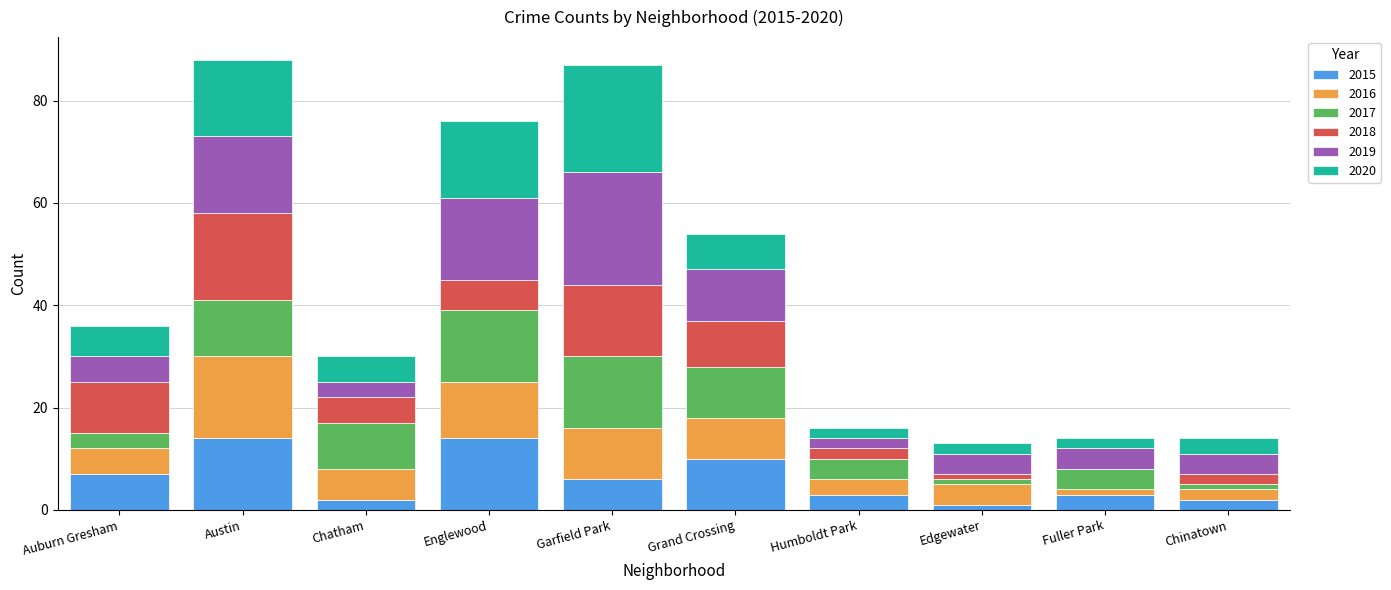

Are the bars grouped side by side (vs. stacked)?

No